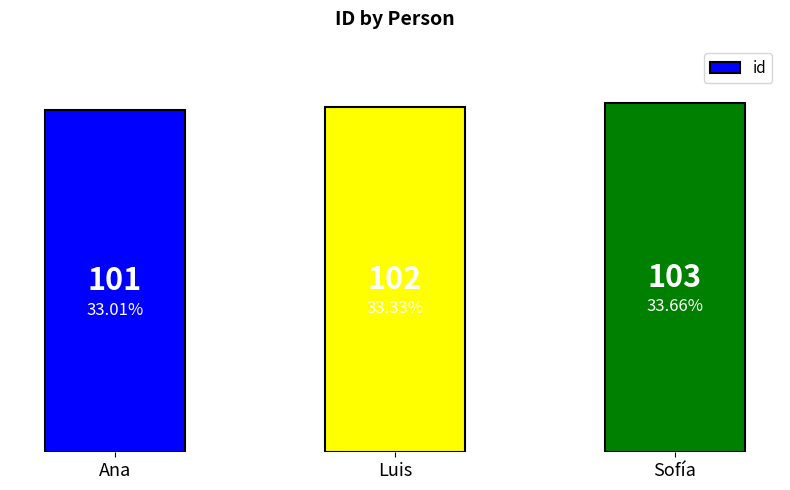

What is the change in value from Ana to Sofía?

+2